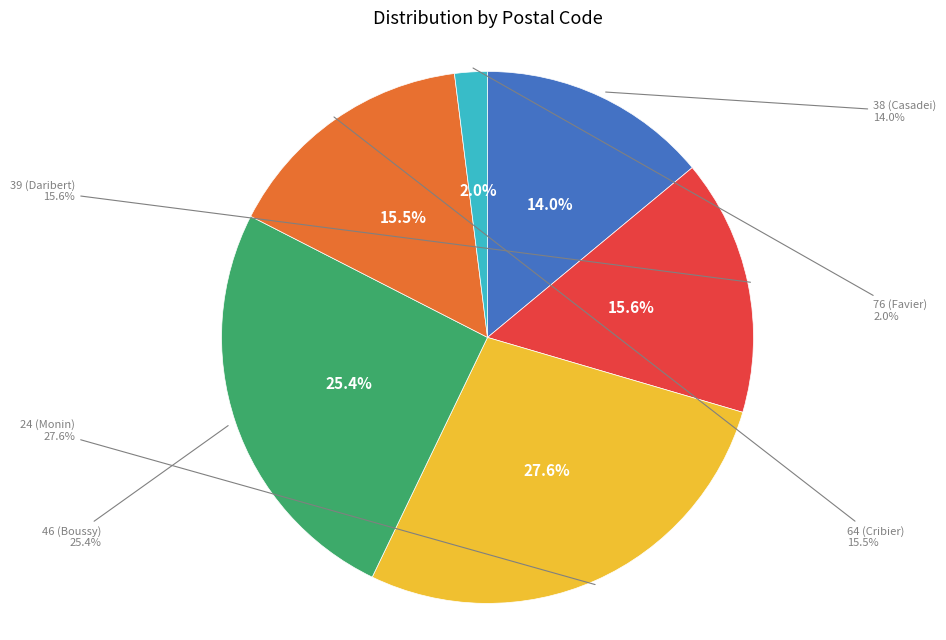

Is it true that 76 (Favier) is 12% of the pie?

False